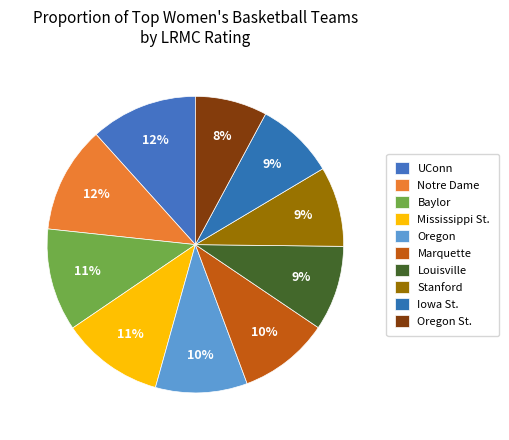

Count the number of slices in the pie.

10